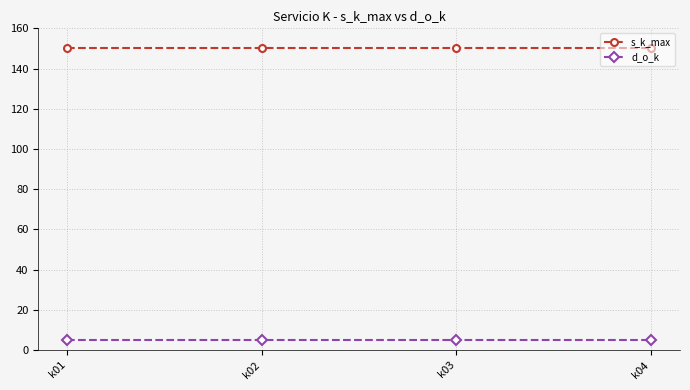

What is the maximum value for d_o_k?

5